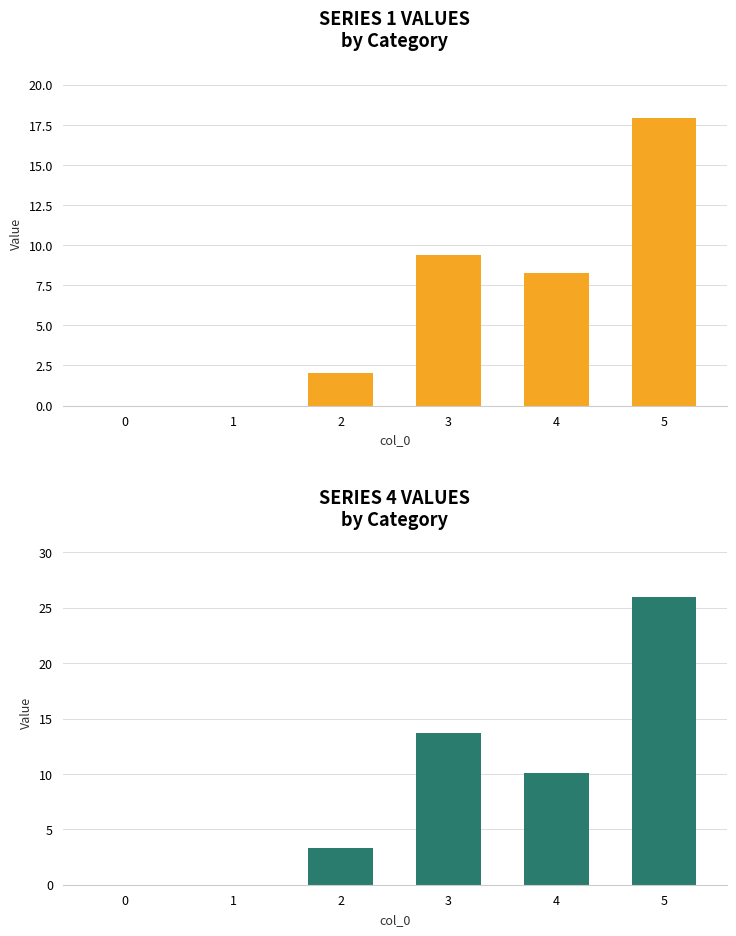

Is the value of 4 at 3 greater than the value of 1 at 0?

Yes